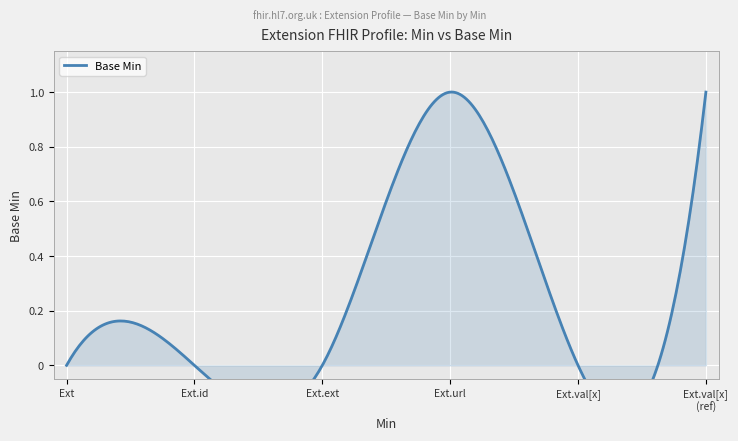

What is the sum of all values?

2